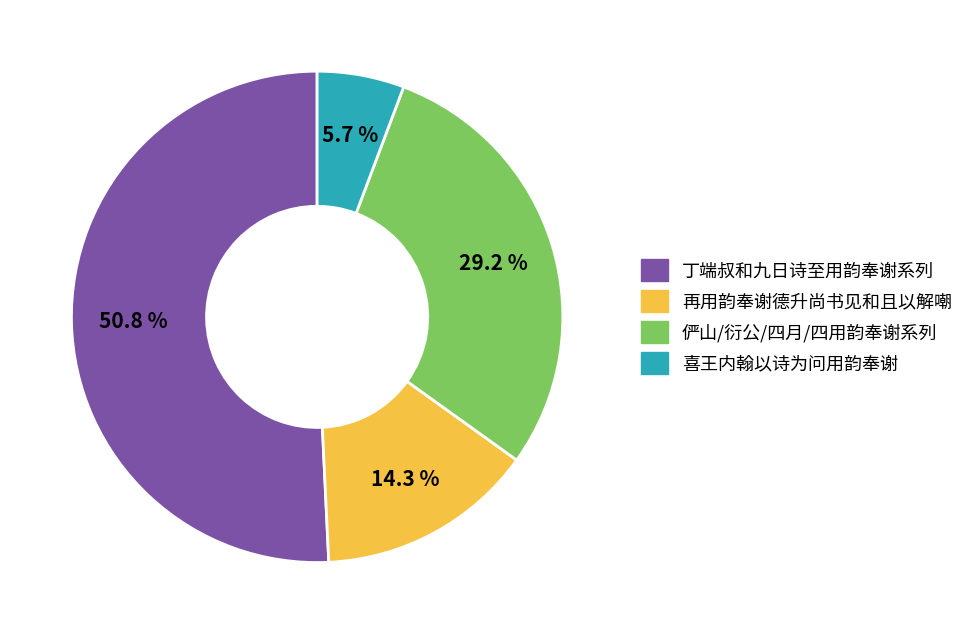

How many slices are in this pie chart?

4